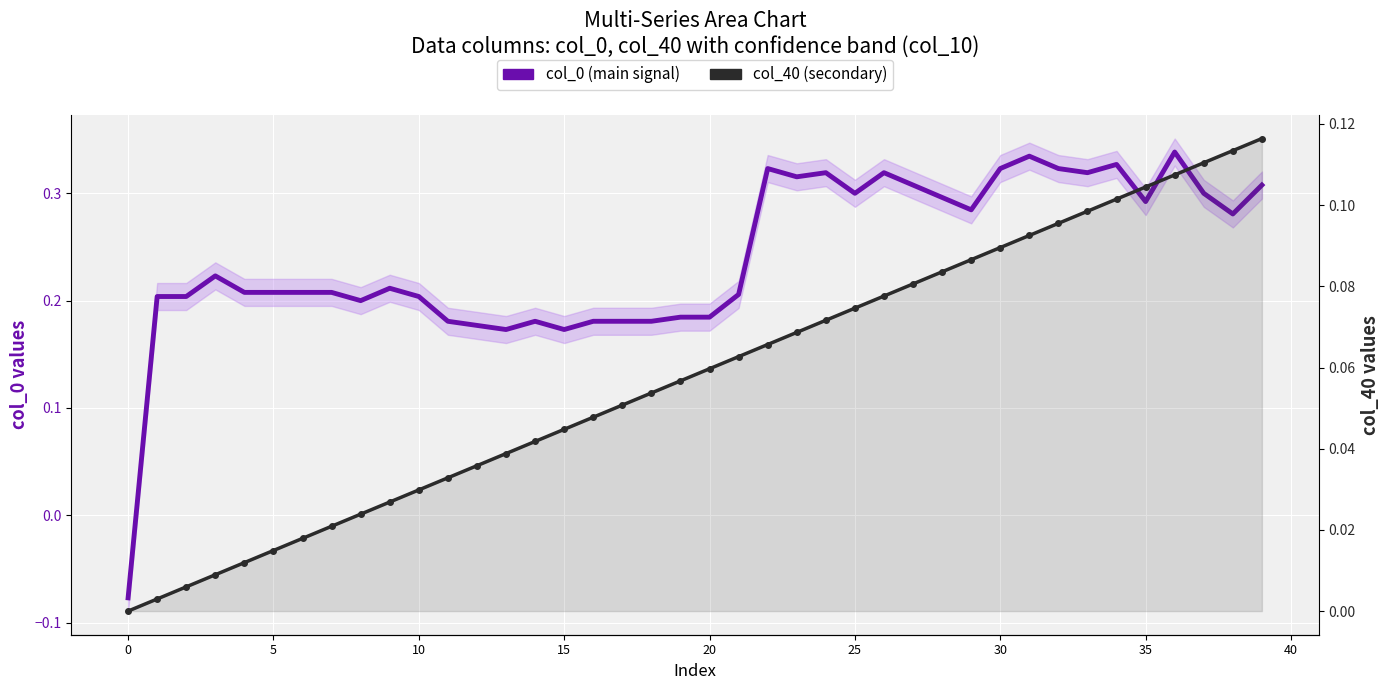

What are all the series names shown in the legend?

col_0 (main signal), col_40 (secondary)